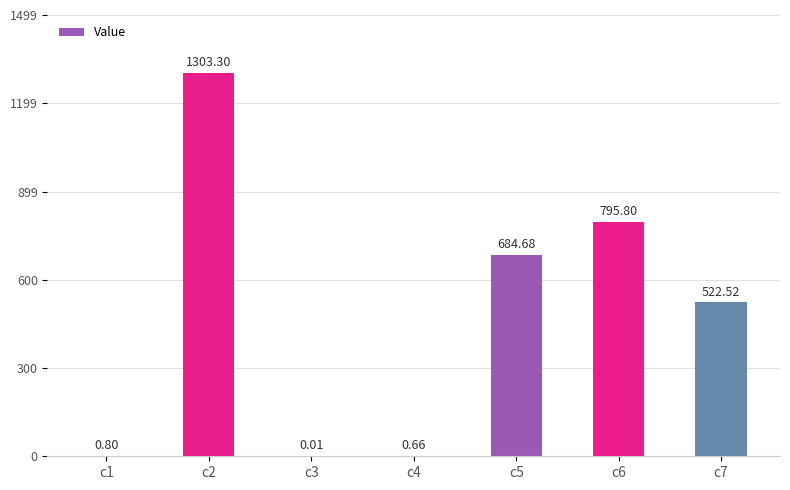

What is the sum of the values at c7 and c3?

522.5